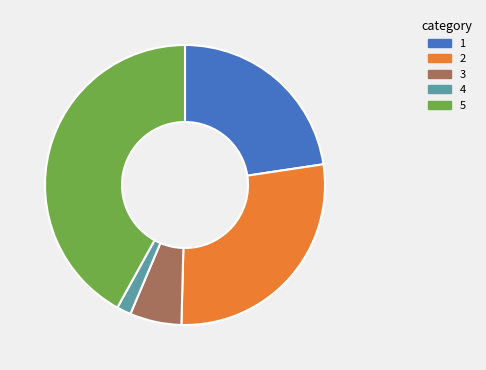

How many slices are in this pie chart?

5